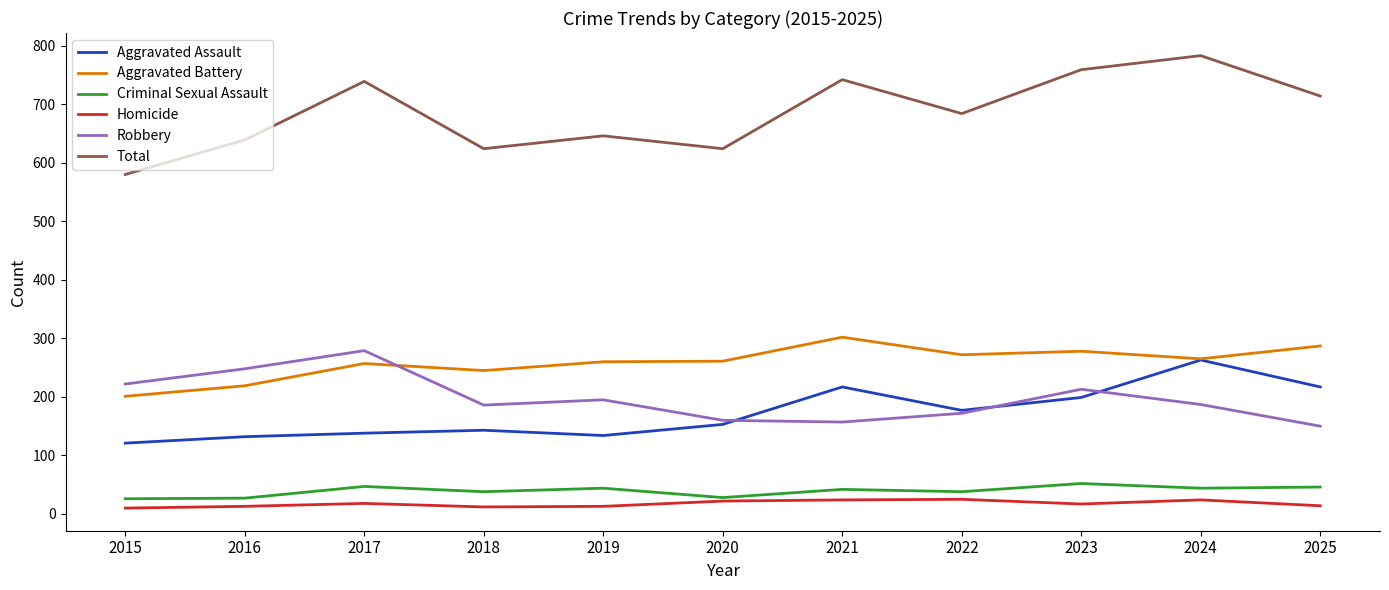

Is the value of Aggravated Assault at 2024 greater than the value of Total at 2019?

No